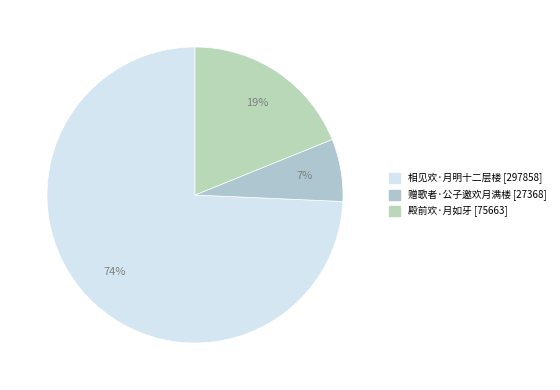

Which category has the biggest portion of the pie?

相见欢·月明十二层楼